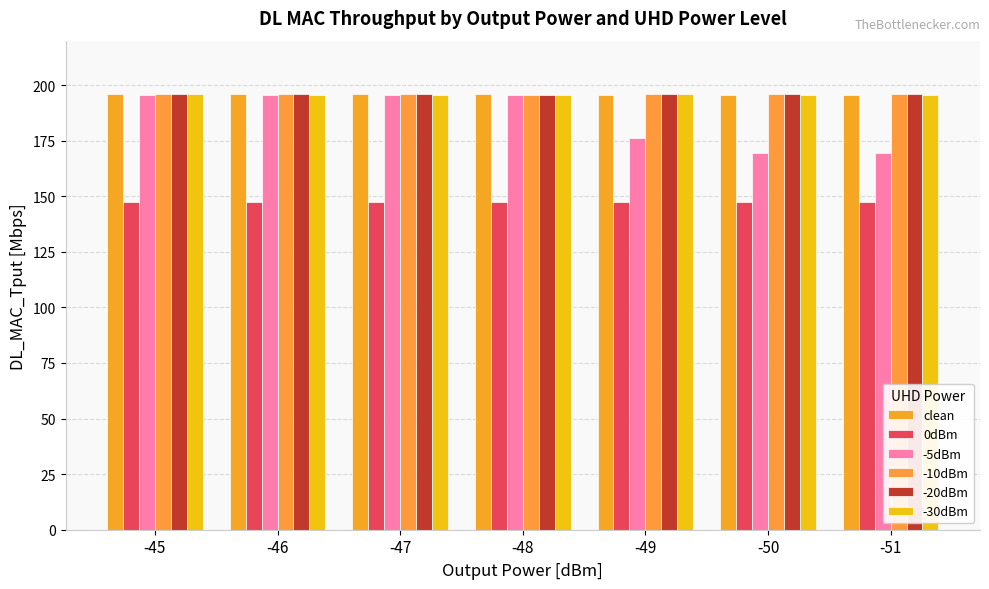

How many categories are shown in the chart?

7